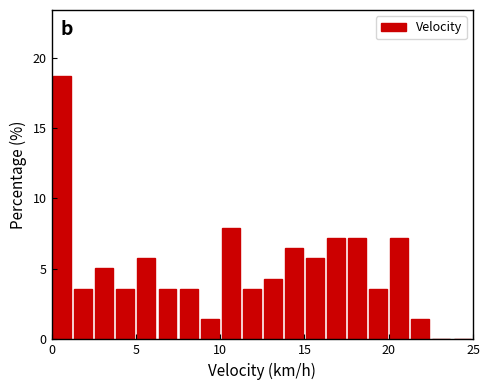

Around what value on the x-axis is the tallest bar? Give the approximate position of its centre, as read against the axis.

0.5